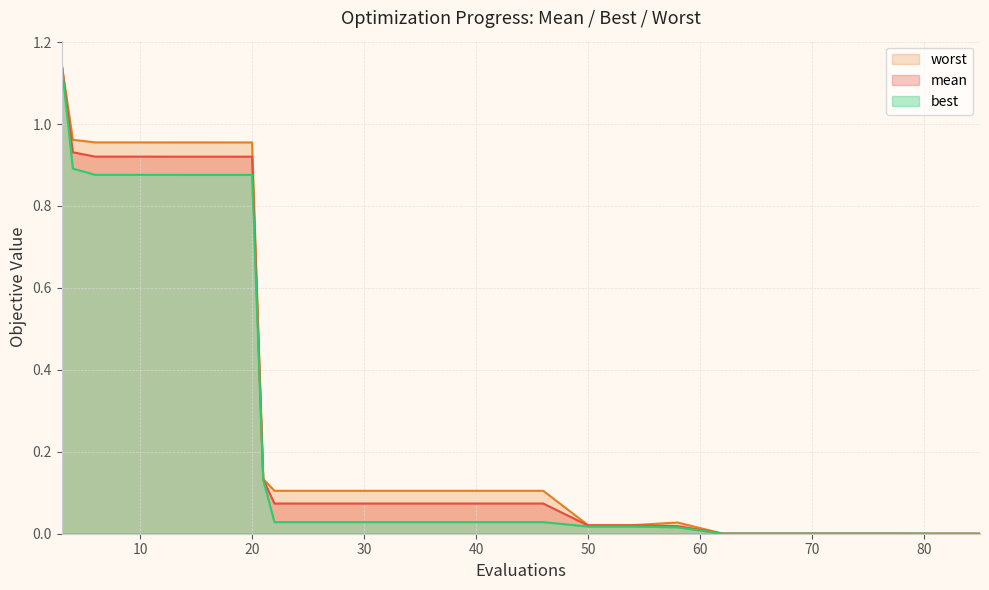

Reading left to right, transcribe all the data shown in this chart.

mean: 1.1	0.9	0.9	0.9	0.9	0.9	0.9	0.9	0.9	0.1	0.1	0.1	0.1	0.1	0.1	0.1	0.1	0.0	0.0	0.0	0.0	0.0	0.0	0.0	0.0	0.0	0.0
best: 1.1	0.9	0.9	0.9	0.9	0.9	0.9	0.9	0.9	0.1	0.0	0.0	0.0	0.0	0.0	0.0	0.0	0.0	0.0	0.0	0.0	0.0	0.0	0.0	0.0	0.0	0.0
worst: 1.1	1.0	1.0	1.0	1.0	1.0	1.0	1.0	1.0	0.1	0.1	0.1	0.1	0.1	0.1	0.1	0.1	0.0	0.0	0.0	0.0	0.0	0.0	0.0	0.0	0.0	0.0